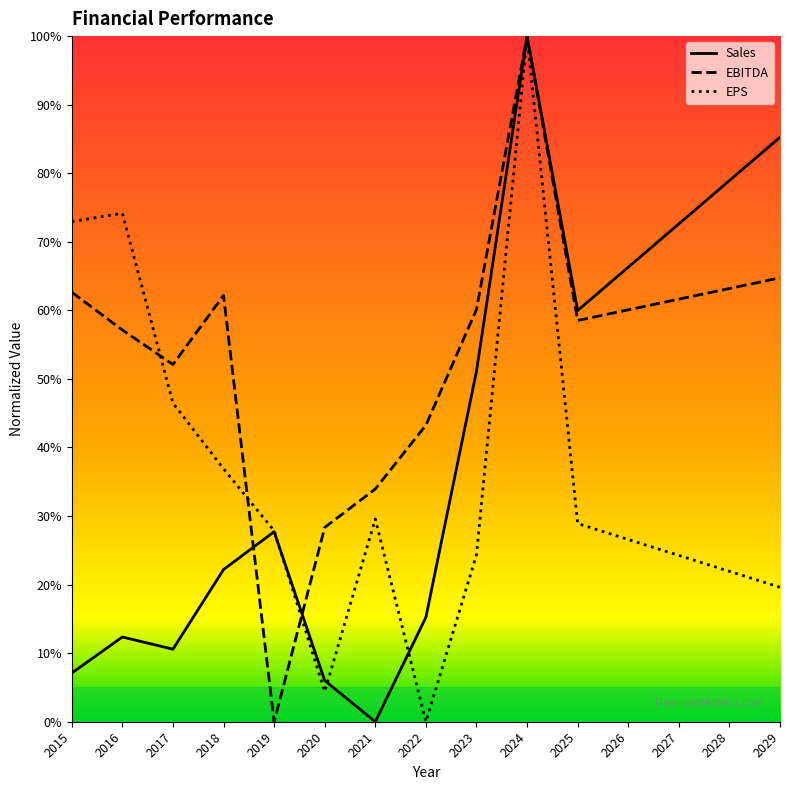

Is the value of EBITDA at 2016 greater than the value of EPS at 2024?

No